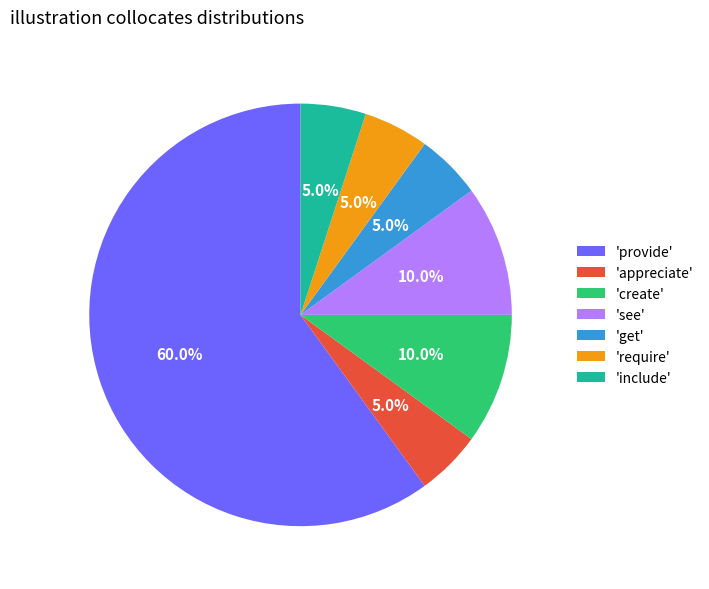

Count the number of slices in the pie.

7